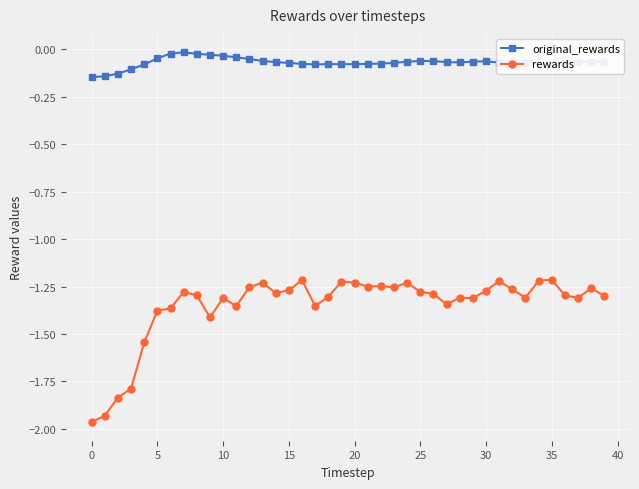

What are all the series names shown in the legend?

original_rewards, rewards